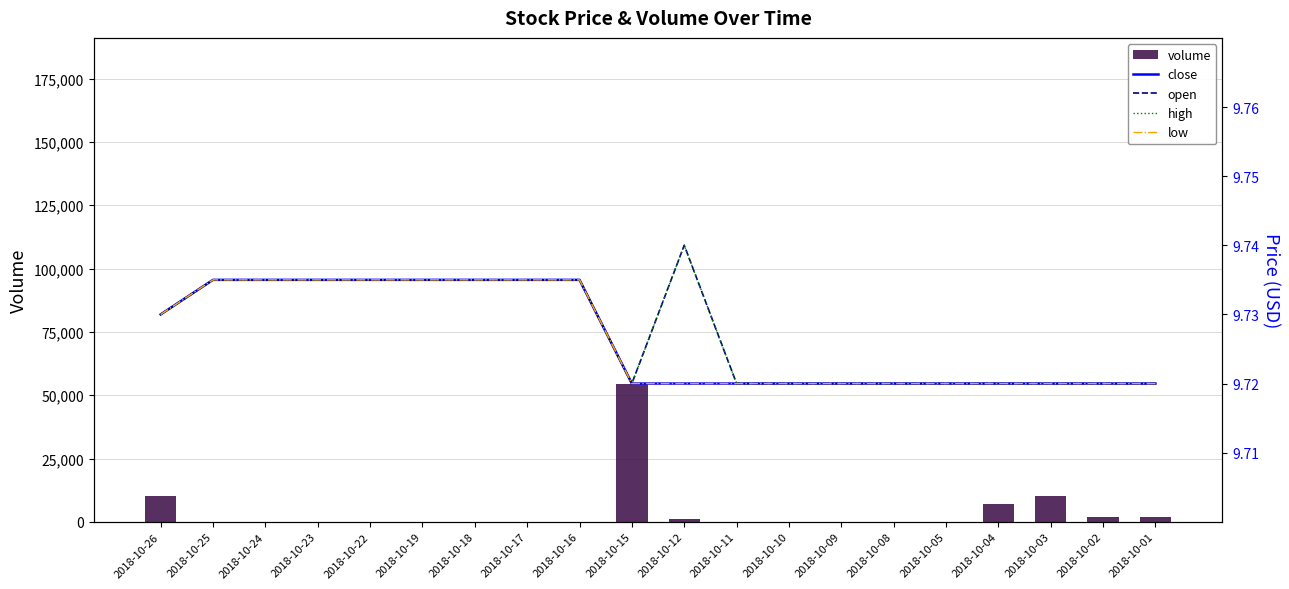

Reading right to left, what are all the values shown in this chart?

volume: 1800.0	1800.0	10000.0	6900.0	0.0	0.0	0.0	0.0	0.0	1100.0	54600.0	100.0	0.0	0.0	0.0	0.0	0.0	0.0	0.0	10000.0
close: 9.7	9.7	9.7	9.7	9.7	9.7	9.7	9.7	9.7	9.7	9.7	9.7	9.7	9.7	9.7	9.7	9.7	9.7	9.7	9.7
open: 9.7	9.7	9.7	9.7	9.7	9.7	9.7	9.7	9.7	9.7	9.7	9.7	9.7	9.7	9.7	9.7	9.7	9.7	9.7	9.7
high: 9.7	9.7	9.7	9.7	9.7	9.7	9.7	9.7	9.7	9.7	9.7	9.7	9.7	9.7	9.7	9.7	9.7	9.7	9.7	9.7
low: 9.7	9.7	9.7	9.7	9.7	9.7	9.7	9.7	9.7	9.7	9.7	9.7	9.7	9.7	9.7	9.7	9.7	9.7	9.7	9.7